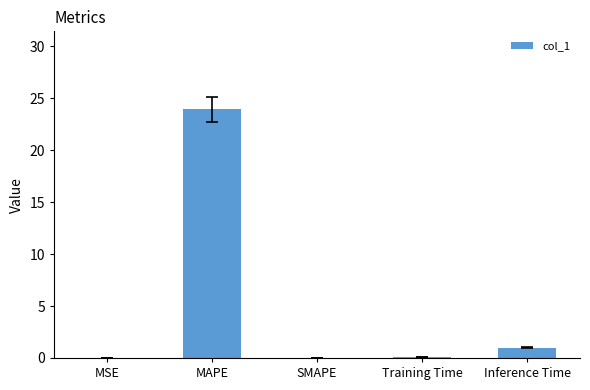

What is the sum of the values at SMAPE and Training Time?

0.1